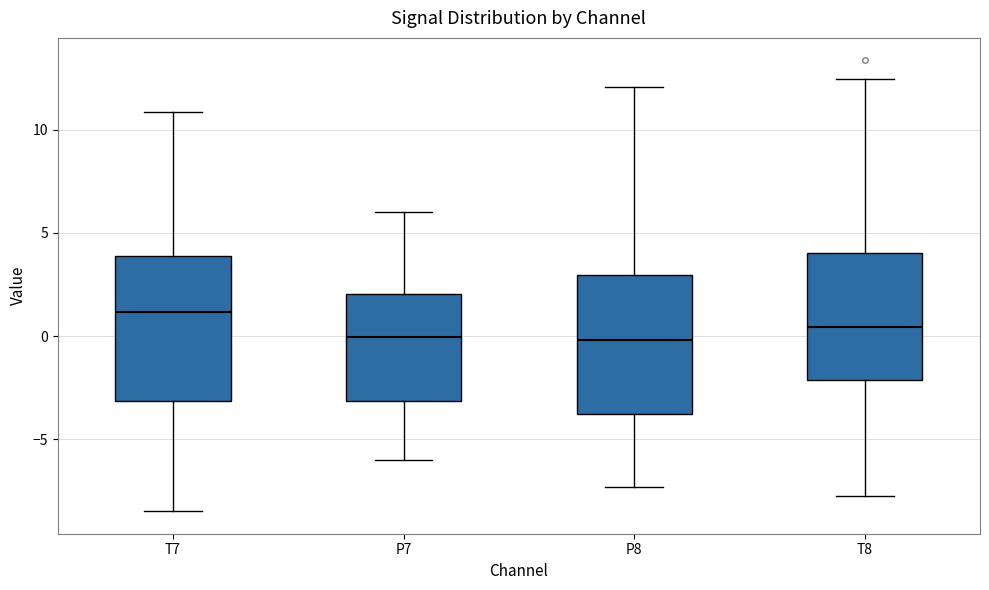

Reading left to right, transcribe this box plot: for each box, give where its median line is, the range the box spans, and where its two whiskers end, as read against the y-axis. The values are not printed on the chart, so give them approximately, as read against the axis.

T7: median 1.0, box -3.0 to 4.0, whiskers -8.5 to 11.0
P7: median 0.0, box -3.0 to 2.0, whiskers -6.0 to 6.0
P8: median 0.0, box -4.0 to 3.0, whiskers -7.5 to 12.0
T8: median 0.5, box -2.0 to 4.0, whiskers -7.5 to 12.5